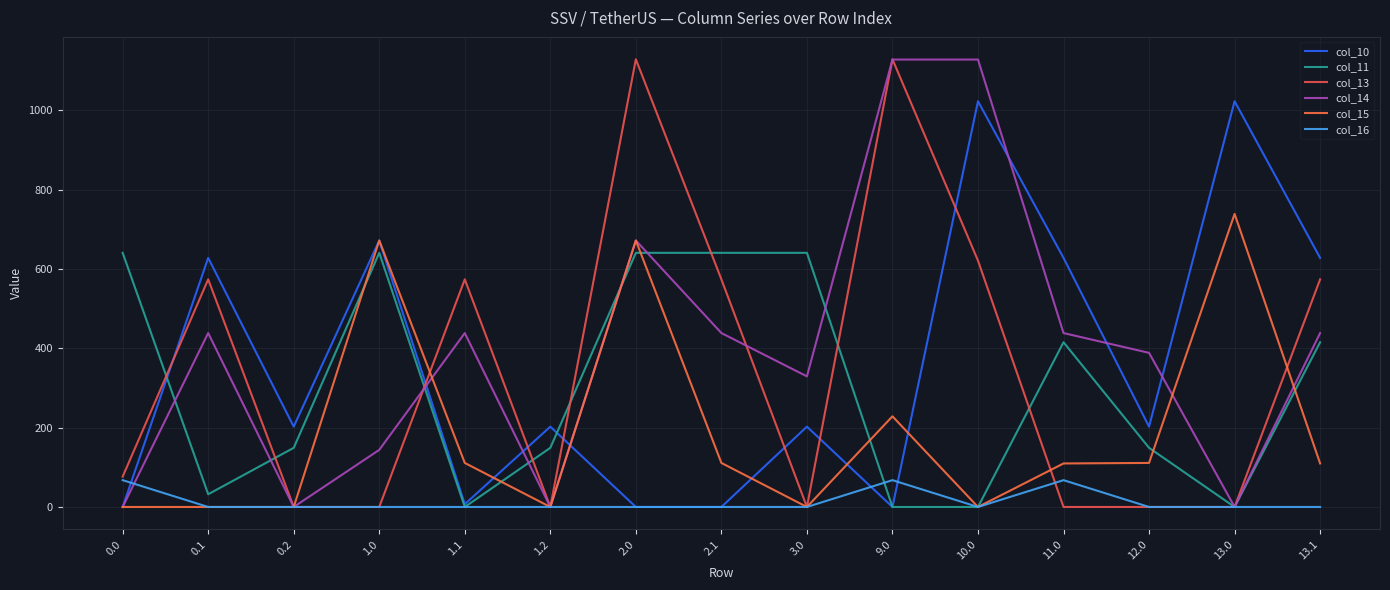

What is the difference between the maximum and minimum values in the col_10 series?

1023.2